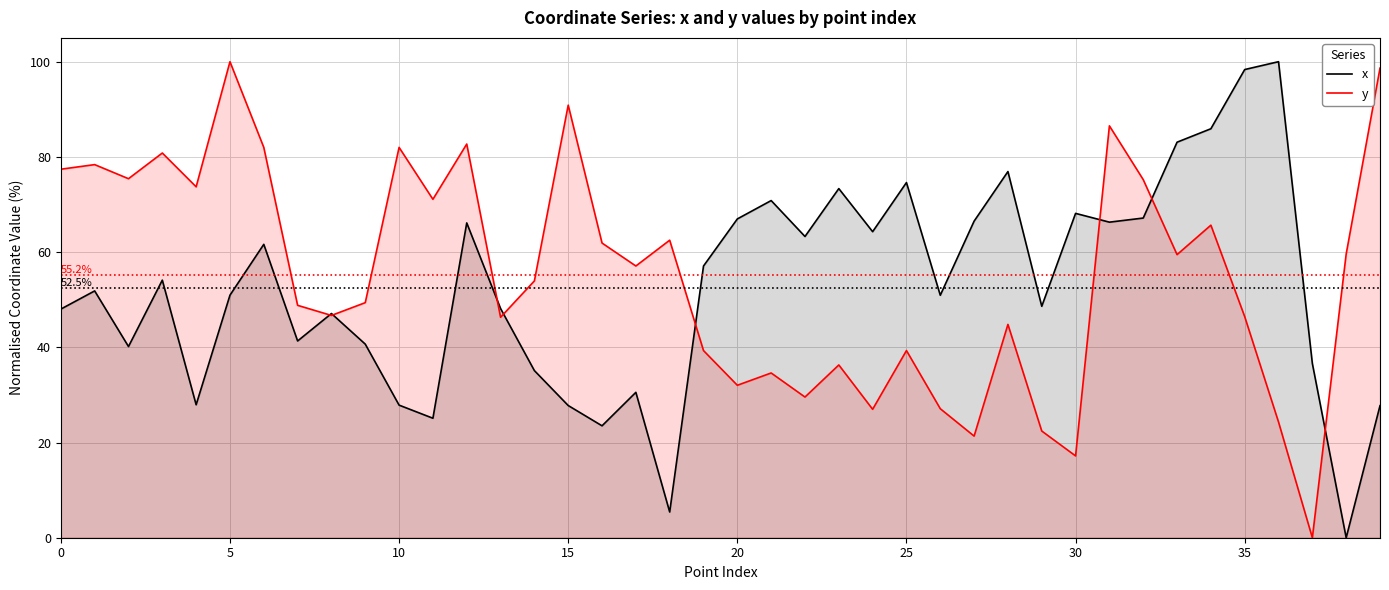

What is the approximate value of y at 17?

57.1